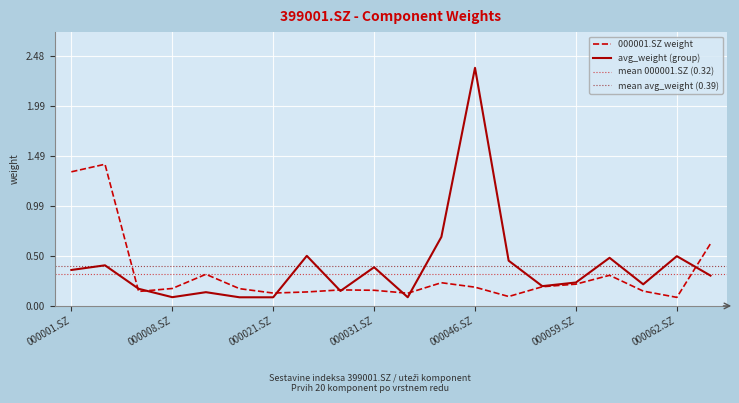

Read the avg_weight value at 000006.SZ.

0.2